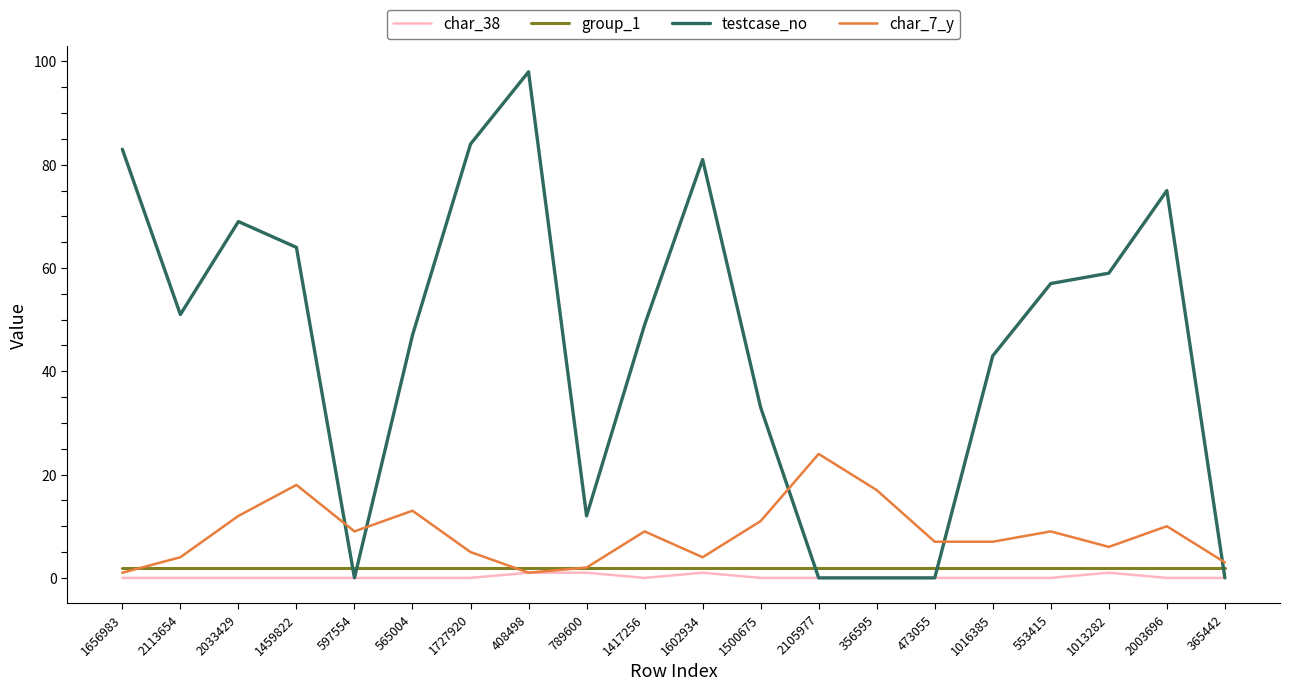

What is the difference between the second highest and minimum values in the char_7_y series?

17